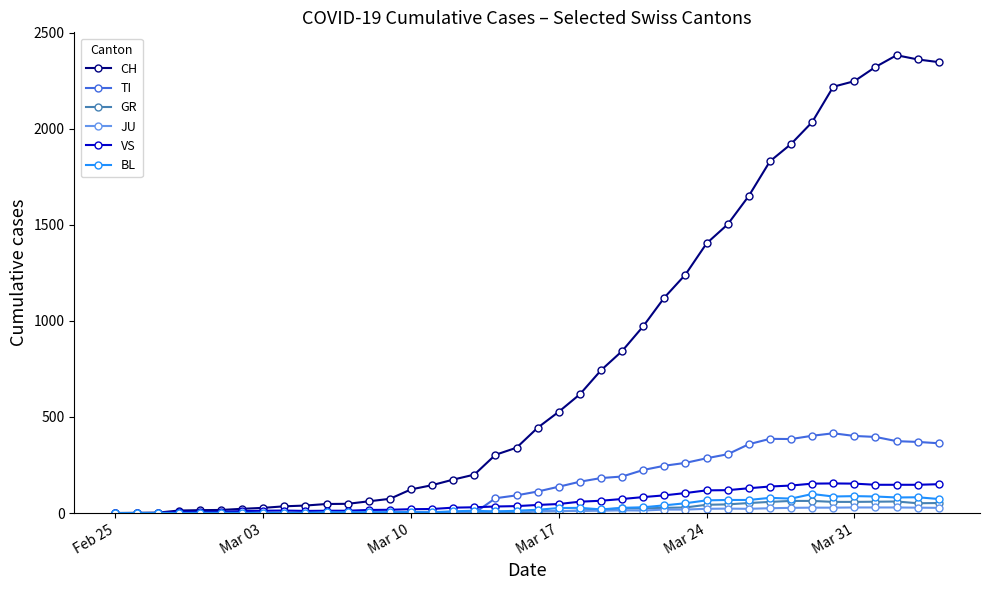

Which series has the largest total across all categories?

CH